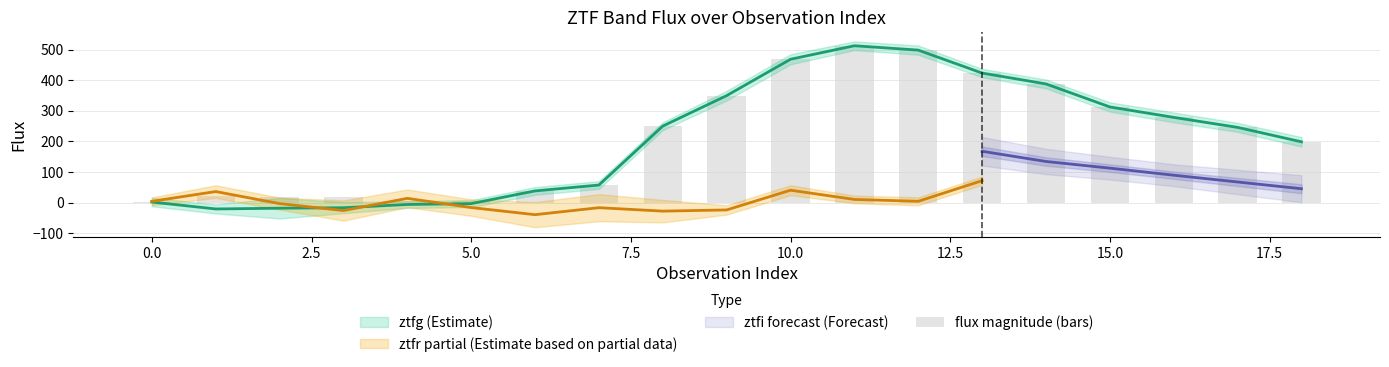

Approximately how many times larger is the value at 14 compared to 5.0?

22.8